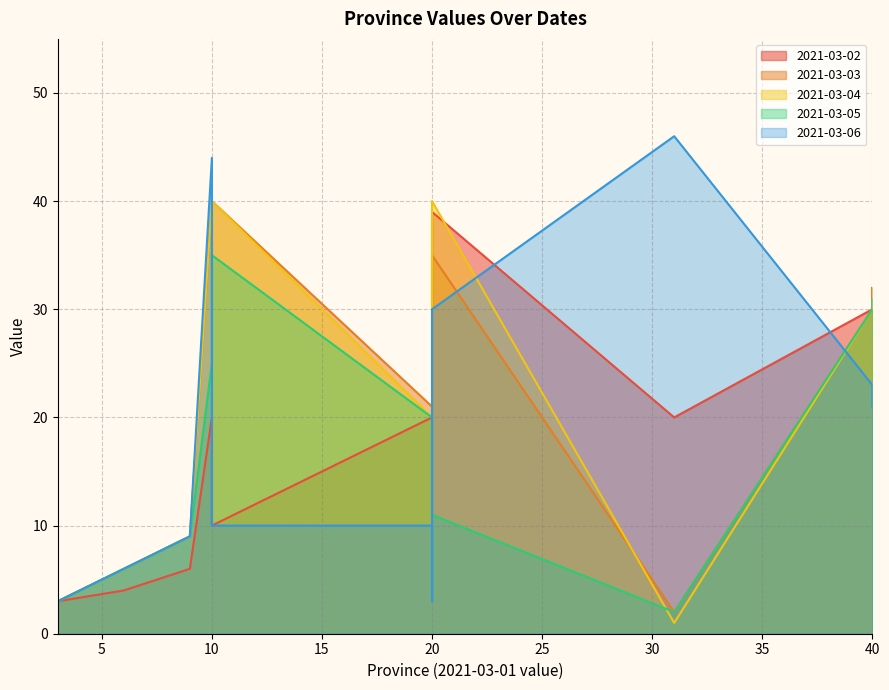

Which series has the widest spread of values?

2021-03-06